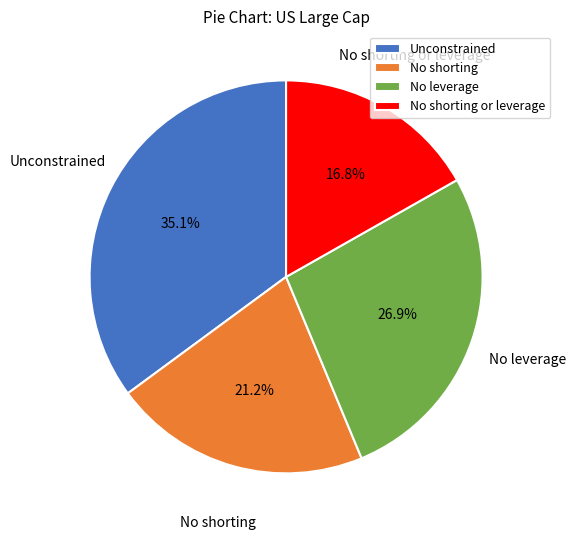

What portion of the pie excludes Unconstrained?

64.9%